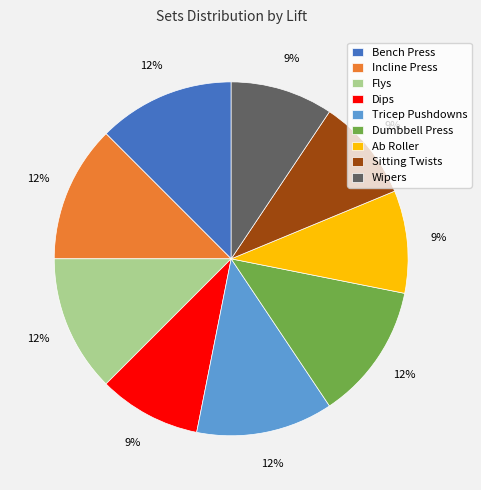

Combined, do Dips and Bench Press account for over 50%?

No